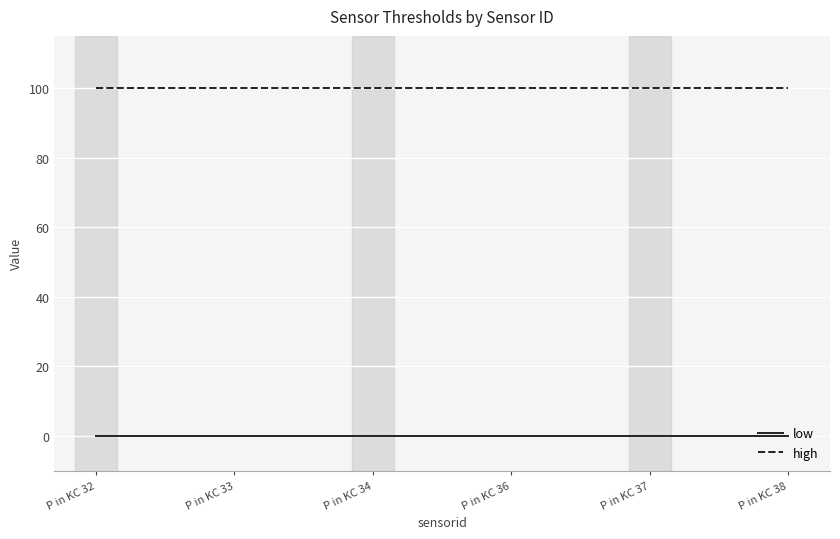

Which series has the largest total across all categories?

high